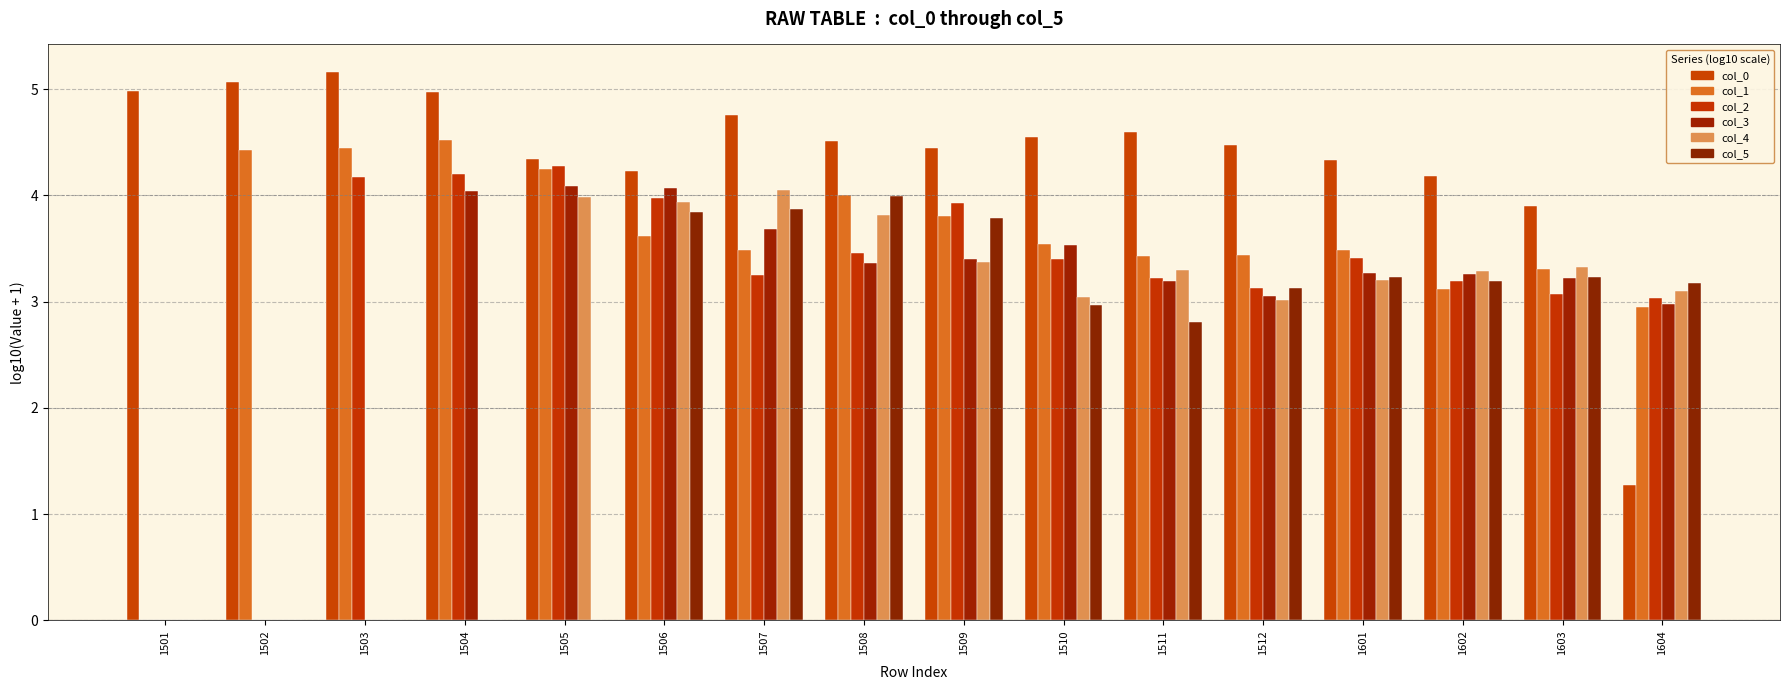

How many groups of bars are there?

16